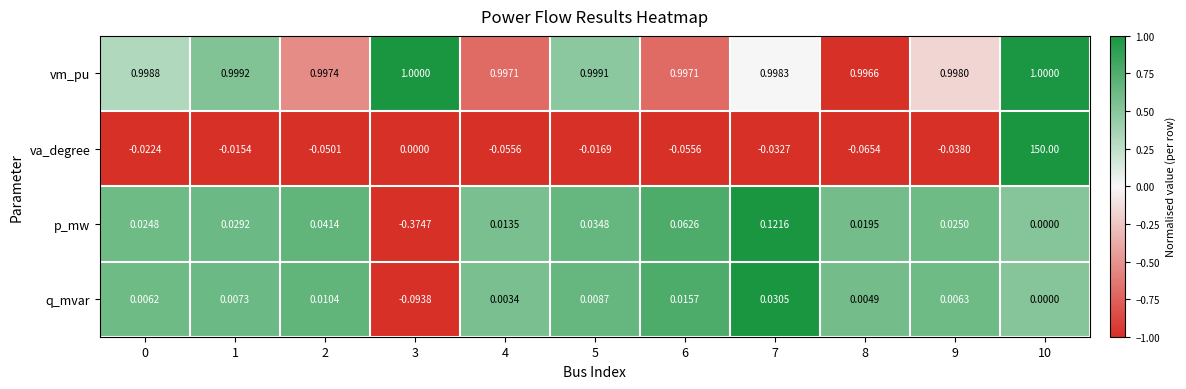

Which series has the largest total across all categories?

va_degree